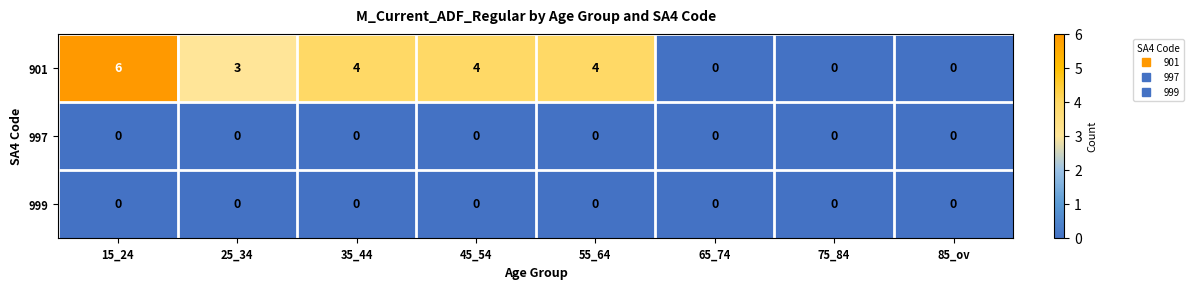

How many categories are shown in the chart?

8